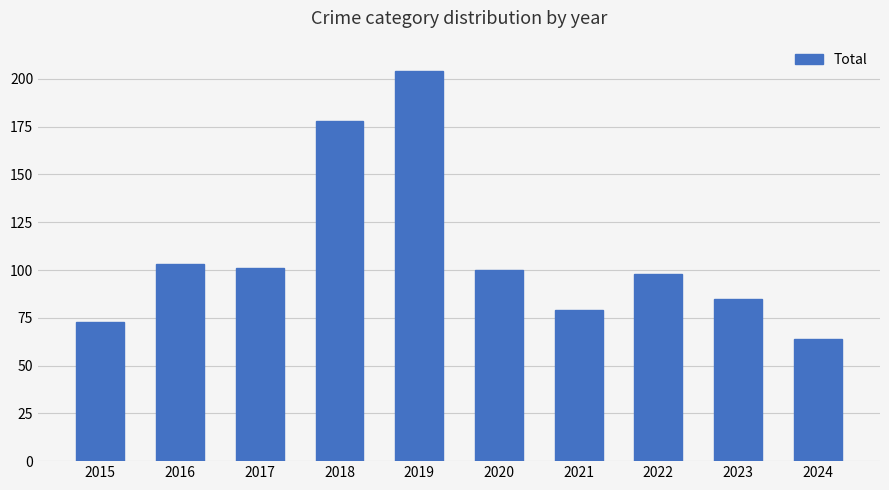

What is the change in value from 2016 to 2021?

-24